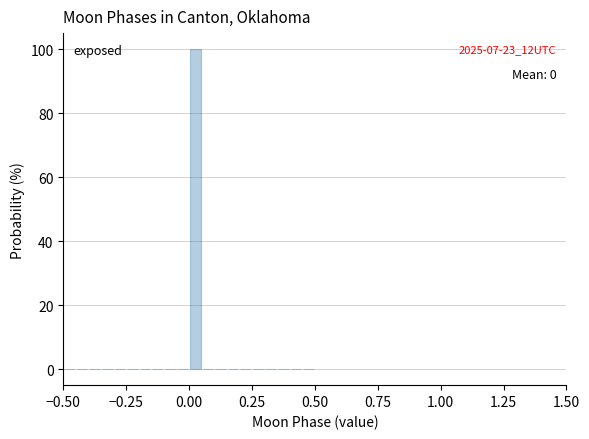

Around what value on the x-axis is the tallest bar? Give the approximate position of its centre, as read against the axis.

0.05